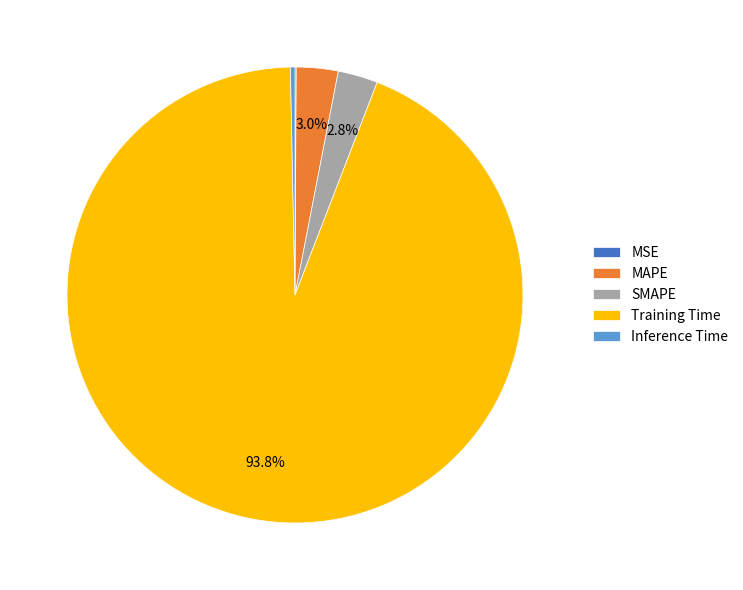

To the nearest percent, what is the difference between the largest and smallest slice percentages?

94%